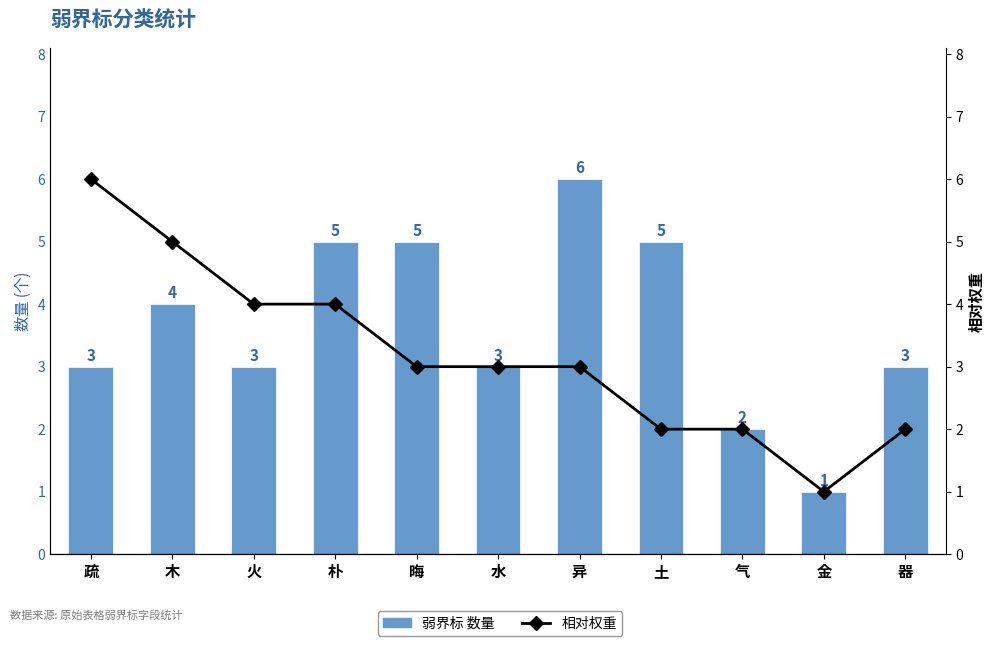

The value of 相对权重 at 金 is 2. True or false?

False